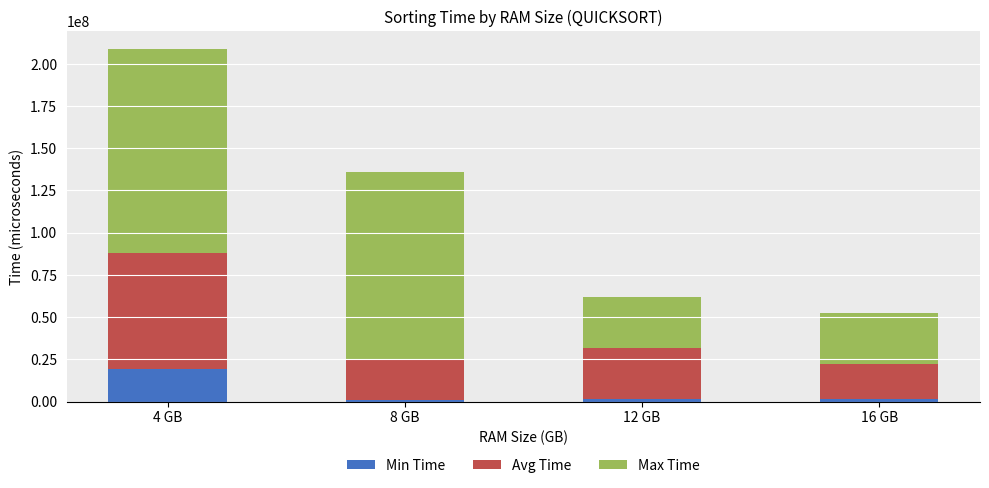

Where does the Min Time series first go above 1665871?

4 GB